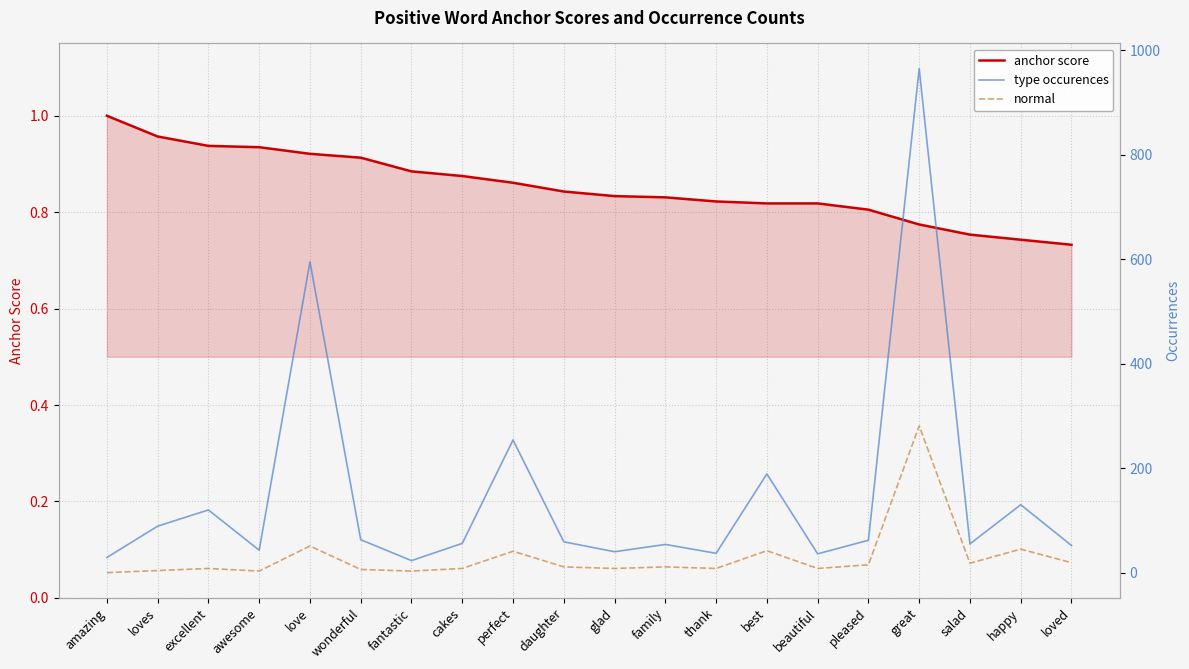

What are all the series names shown in the legend?

anchor score, type occurences, normal